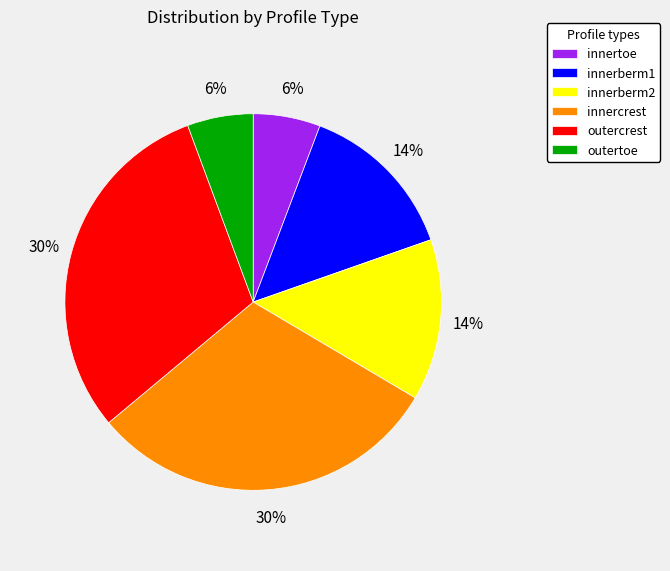

To the nearest percent, what portion does innercrest represent?

30%